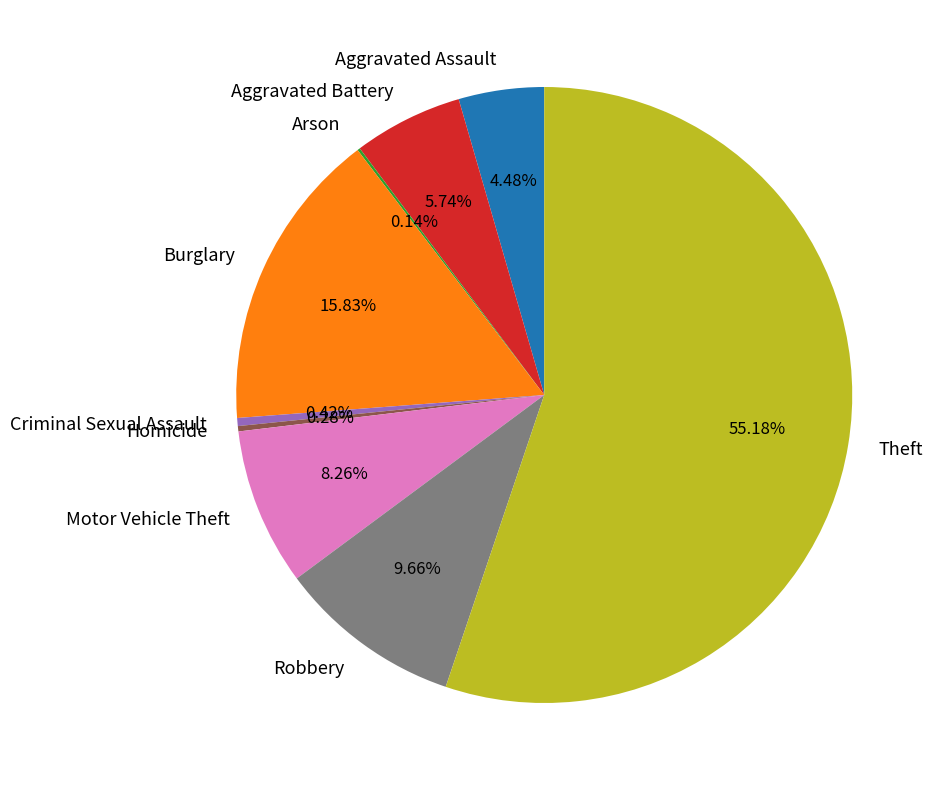

Does Theft account for over 50% of the chart?

Yes